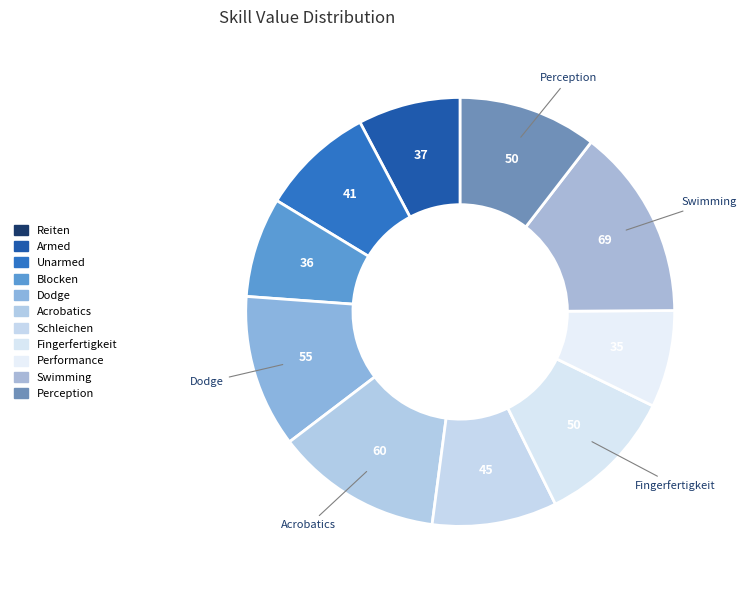

The Performance slice represents 21% of the pie. True or false?

False